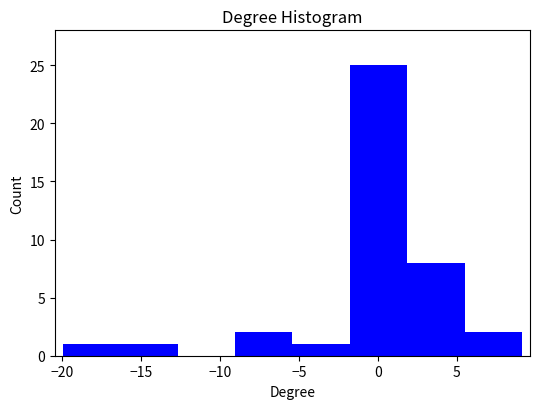

Reading left to right, list every bar in this chart as the range it spans on the x-axis followed by its height. Neither the bar edges nor the heights are printed on the chart, so give them approximately, as read against the axes.

-20.0 to -16.5: 1
-16.5 to -12.5: 1
-12.5 to -9.0: 0
-9.0 to -5.5: 2
-5.5 to -2.0: 1
-2.0 to 2.0: 25
2.0 to 5.5: 8
5.5 to 9.0: 2